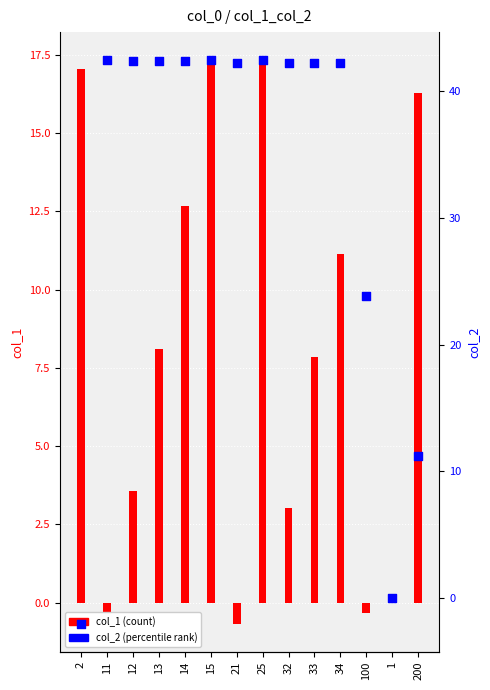

What is the total value across all series at 100?

23.5